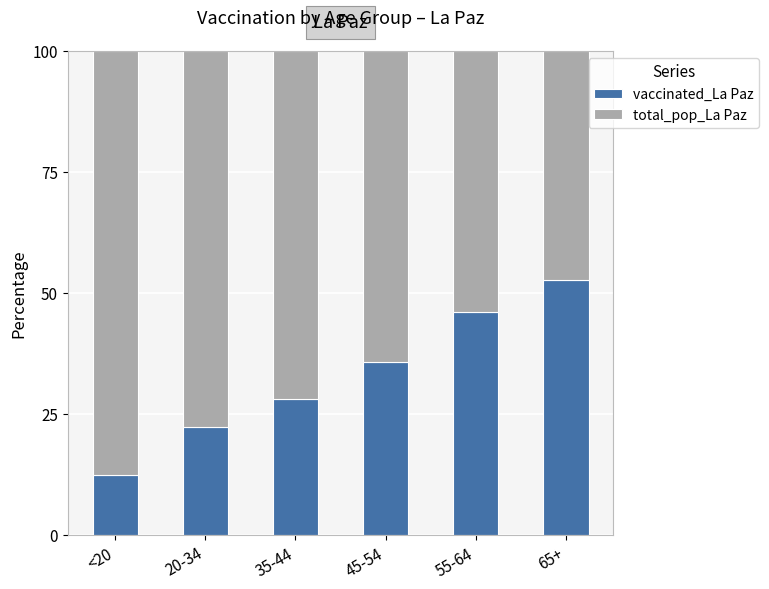

Rank the categories by vaccinated_La Paz value from highest to lowest.

65+, 55-64, 45-54, 35-44, 20-34, <20